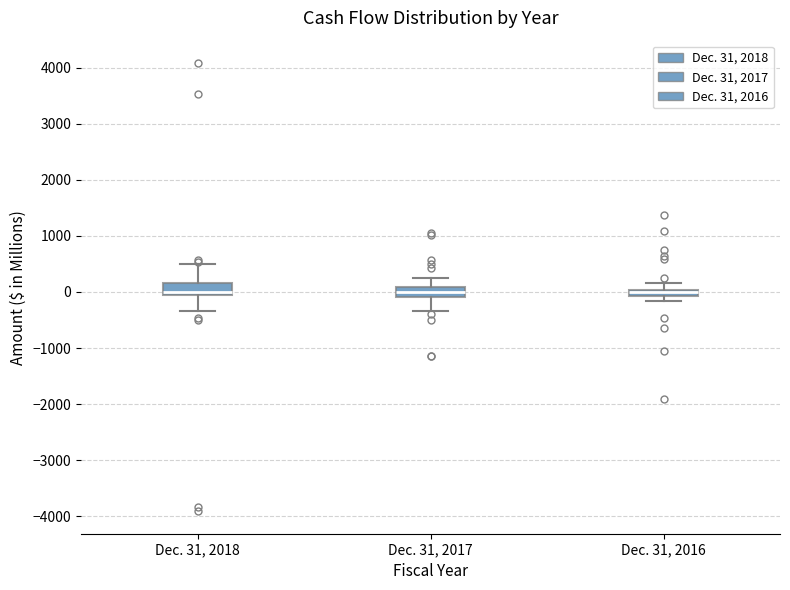

Where is the upper edge of the box for Dec. 31, 2017 on the y-axis? The values are not printed on the chart, so give them approximately, as read against the axis.

100